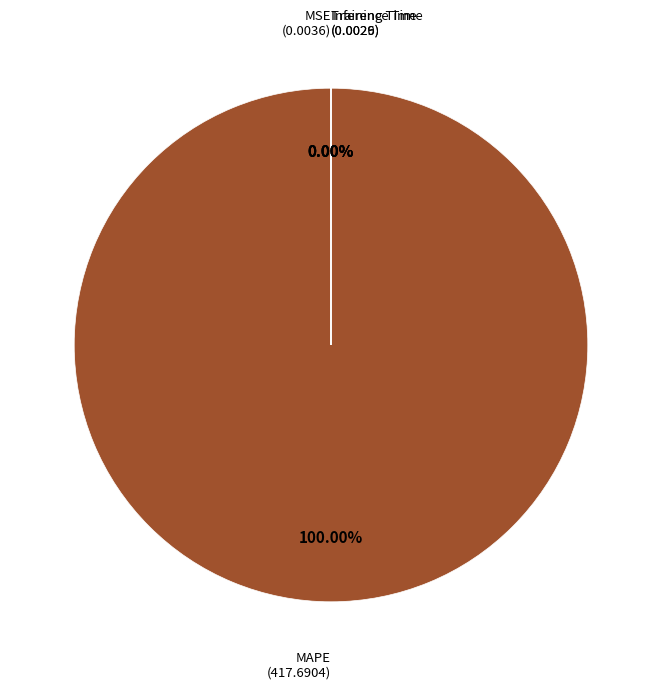

How much of the chart is everything except Training Time?

100.0%